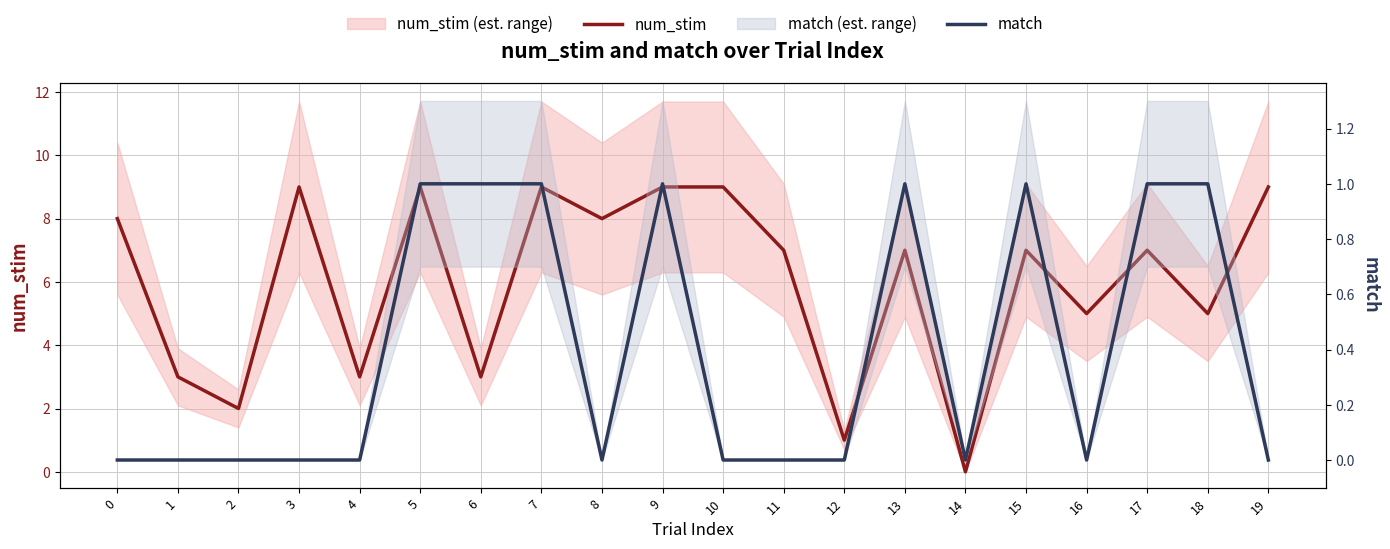

Is the value of num_stim at 3 greater than the value of match at 9?

Yes